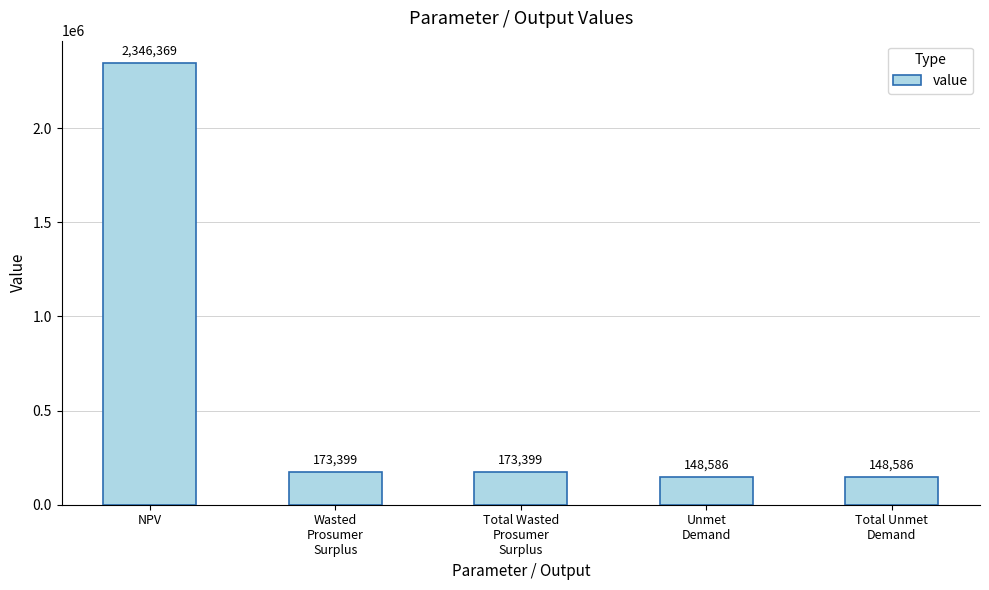

Count the number of values greater than 173398.

3